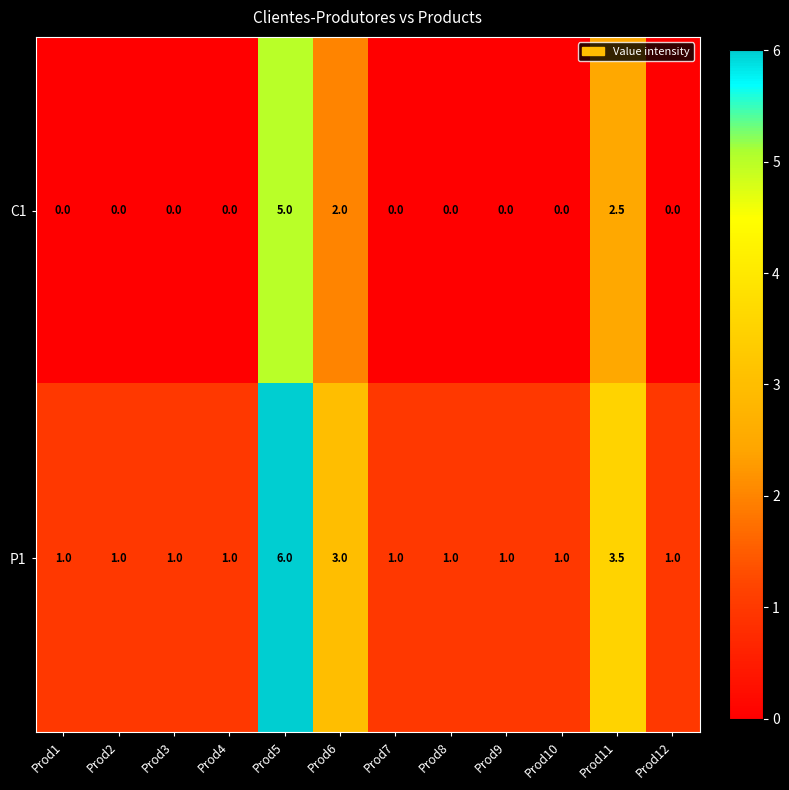

What is the maximum value shown in the chart?

6.0